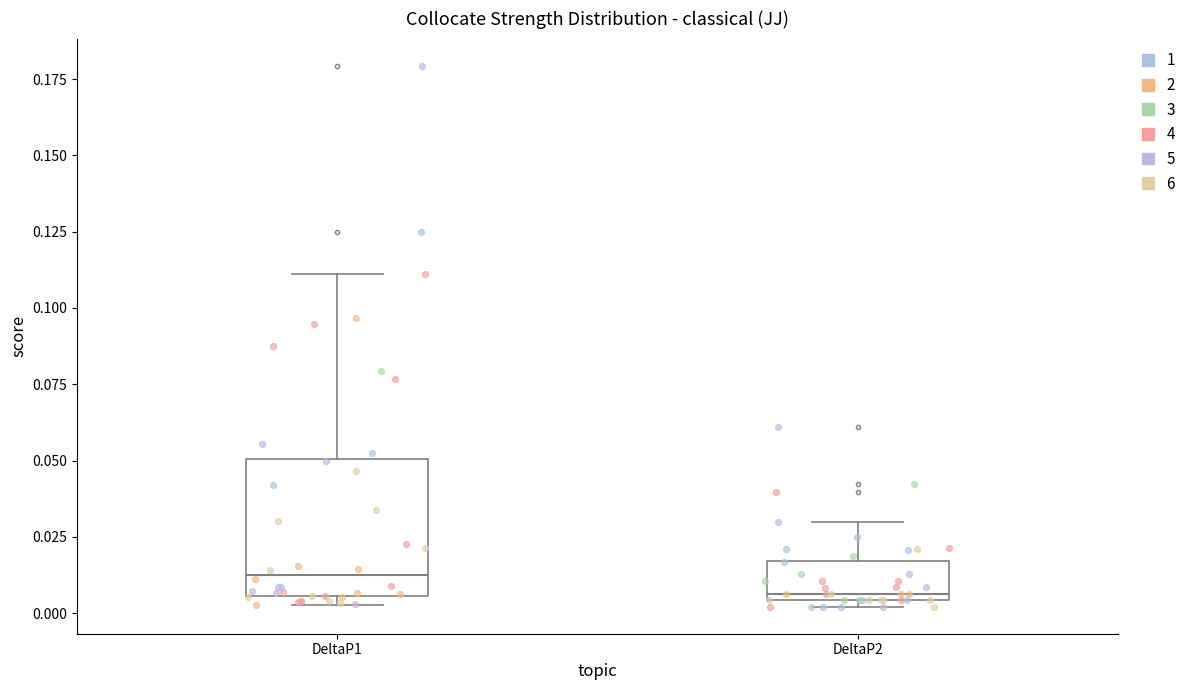

Reading left to right, transcribe this box plot: for each box, give where its median line is, the range the box spans, and where its two whiskers end, as read against the y-axis. The values are not printed on the chart, so give them approximately, as read against the axis.

DeltaP1: median 0.015, box 0.005 to 0.050, whiskers 0.005 (just below the box's lower edge) to 0.110
DeltaP2: median 0.005 (just above the box's lower edge), box 0.005 to 0.015, whiskers 0.000 to 0.030